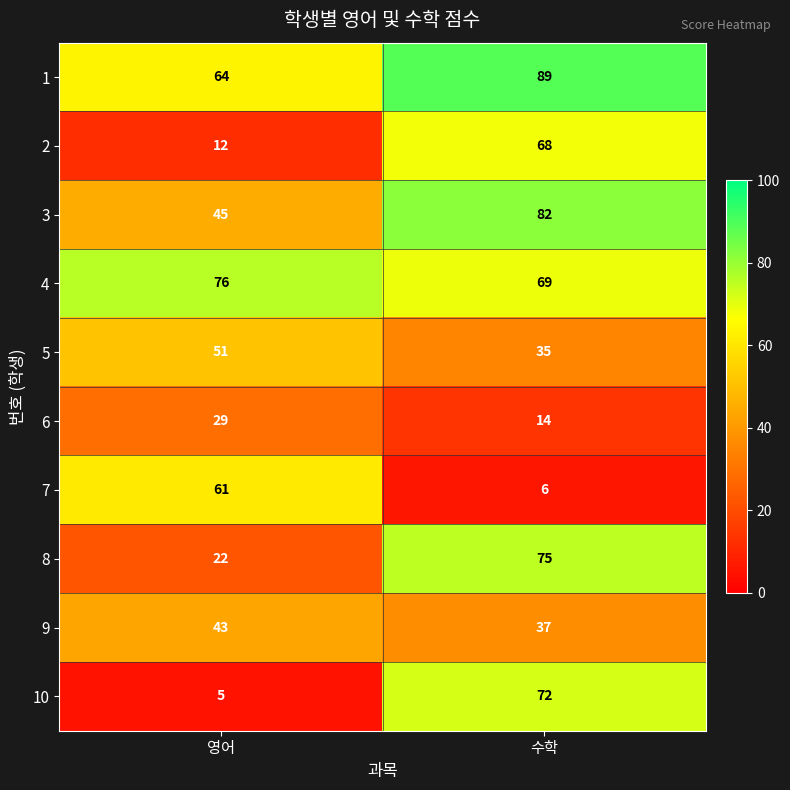

What value does the 8 series have at 영어, to the nearest 10?

20